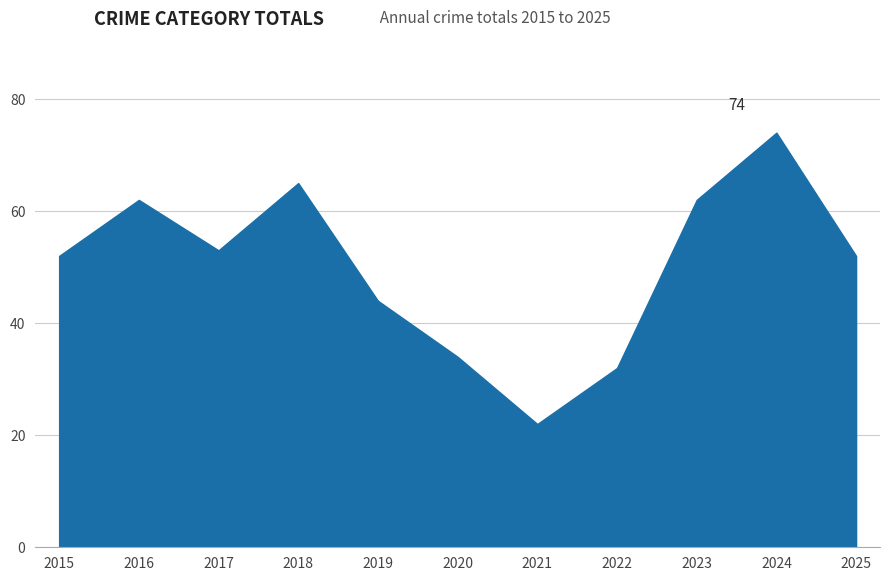

What is the approximate value at 2015, to the nearest 10?

50